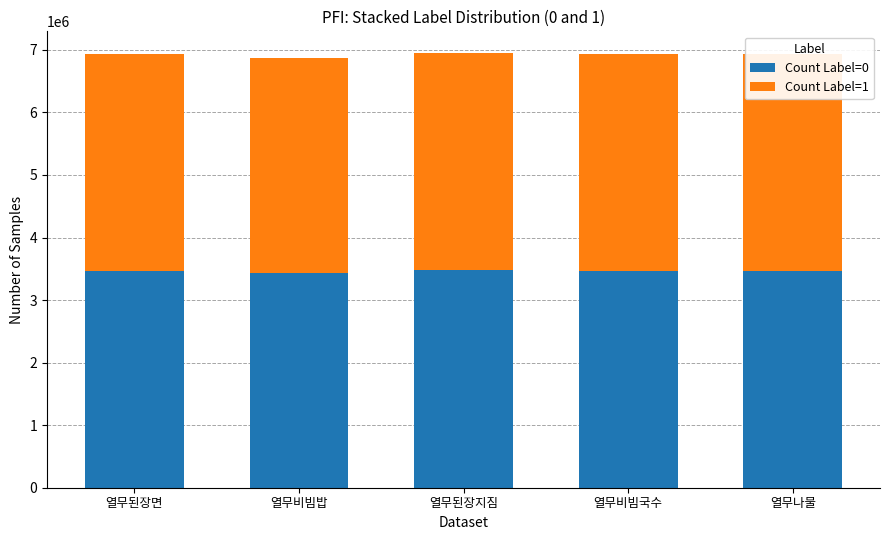

What is the sum of all Count Label=0 values?

17313143